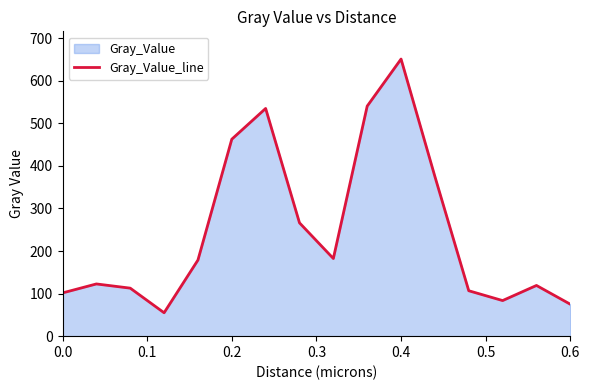

What is the maximum value shown in the chart?

651.1